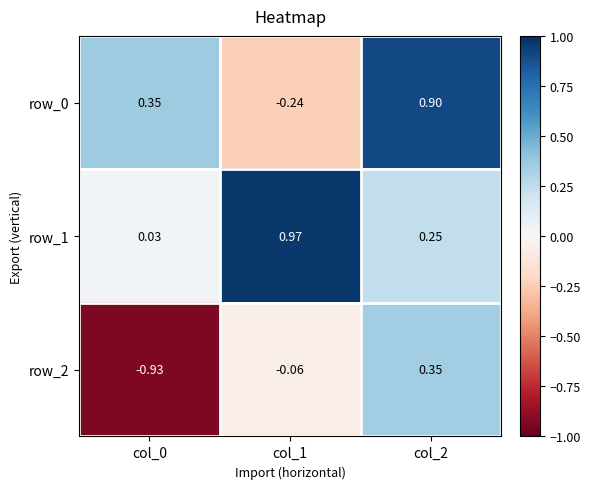

Which category has the highest value in the row_0 series?

col_2